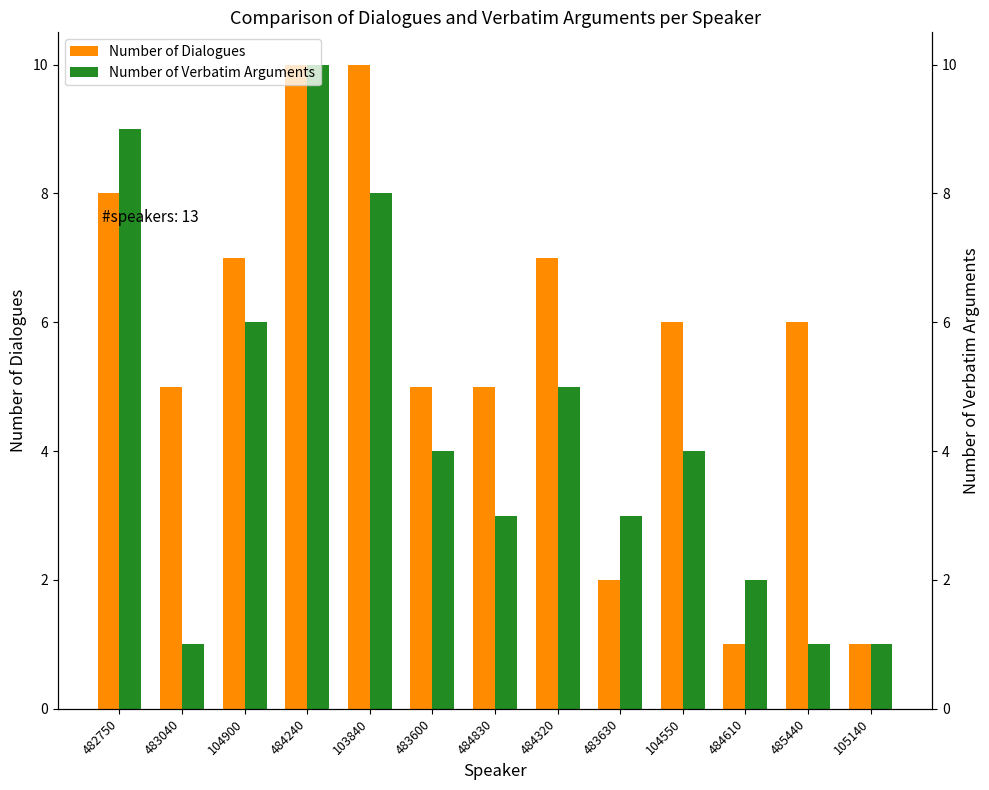

Is it true that Number of Dialogues equals 14 at 103840?

False